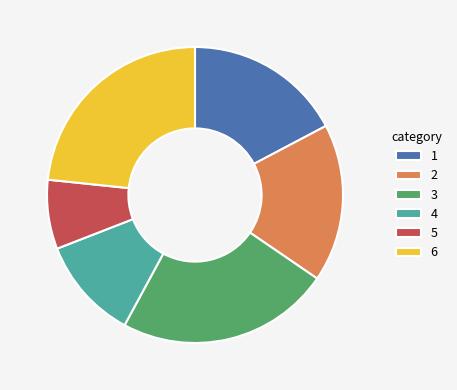

Is there any slice that represents more than half of the pie?

No